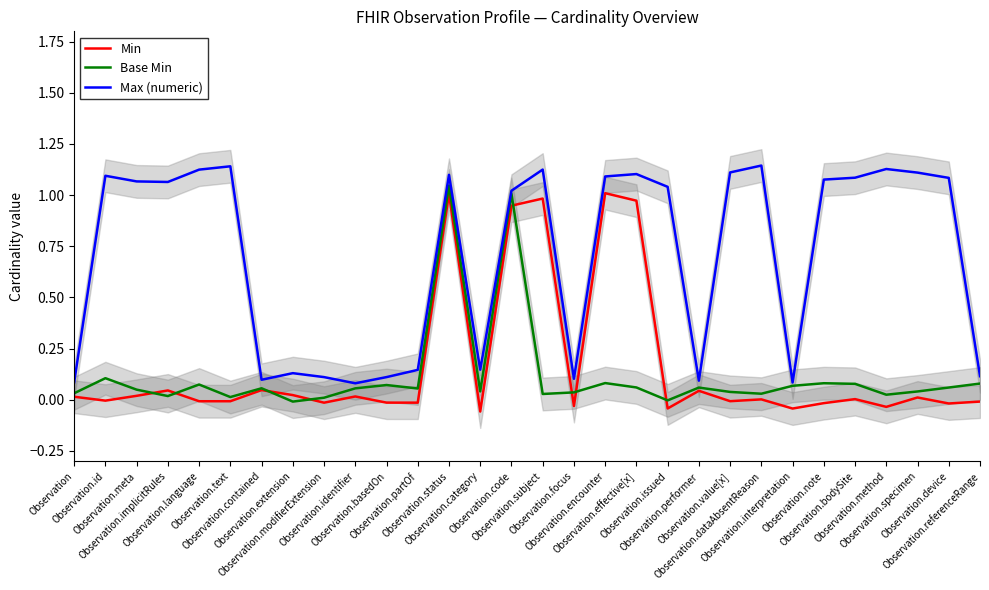

What is the sum of the Min values at Observation.interpretation and Observation.effective[x]?

0.9